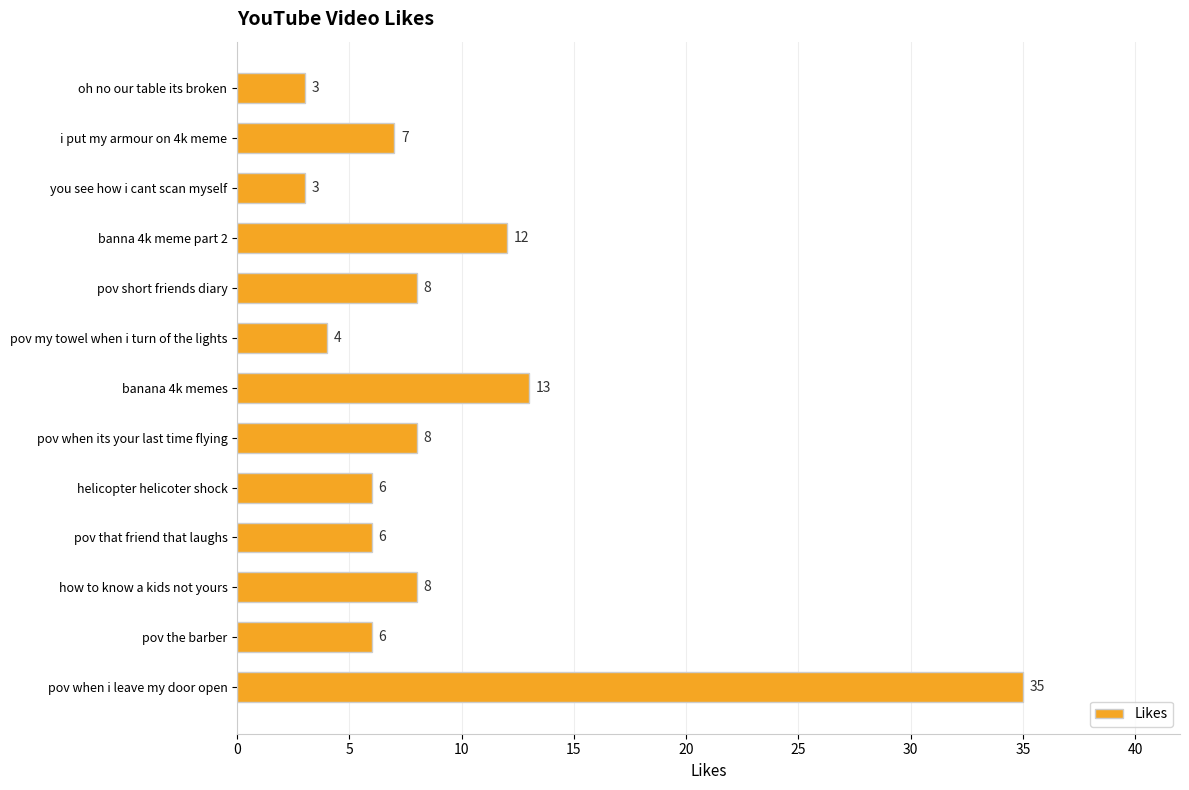

Which label corresponds to the largest value in the chart?

pov when i leave my door open